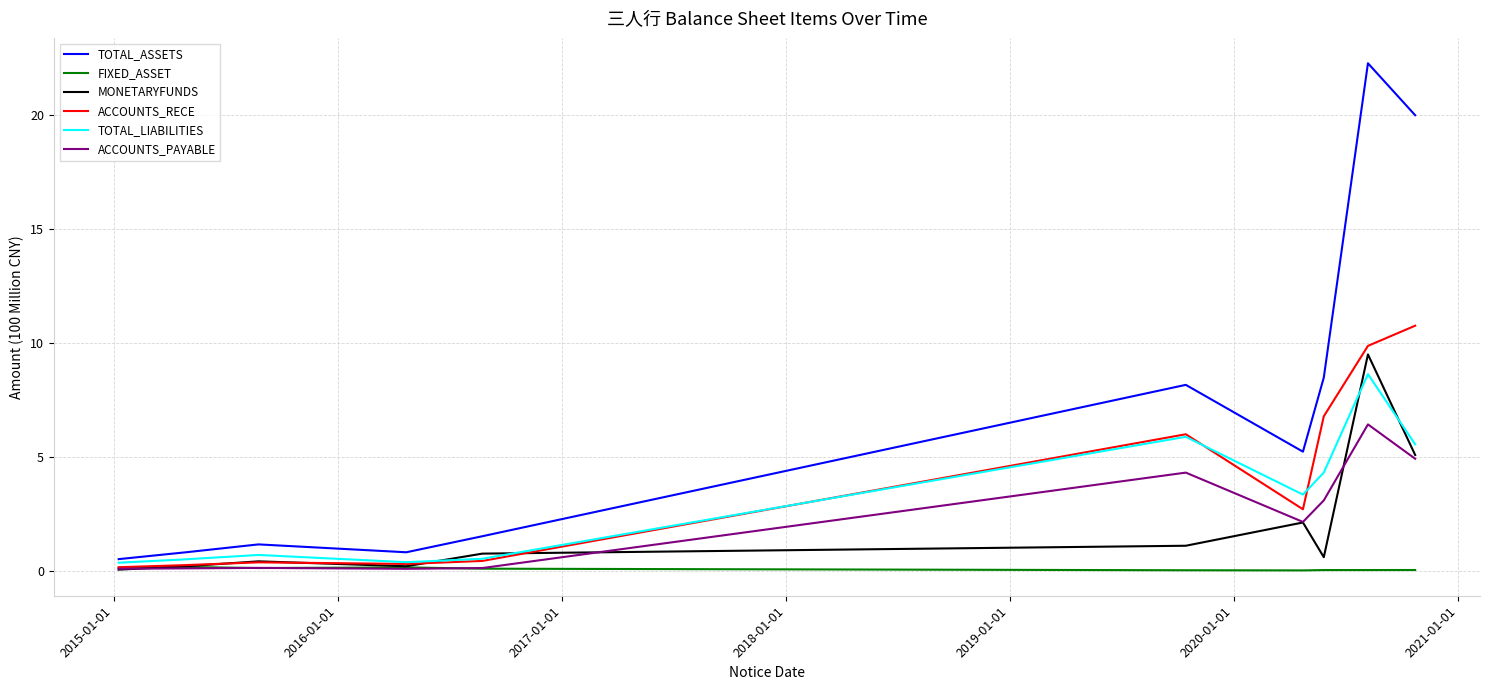

Which series has the largest total across all categories?

TOTAL_ASSETS